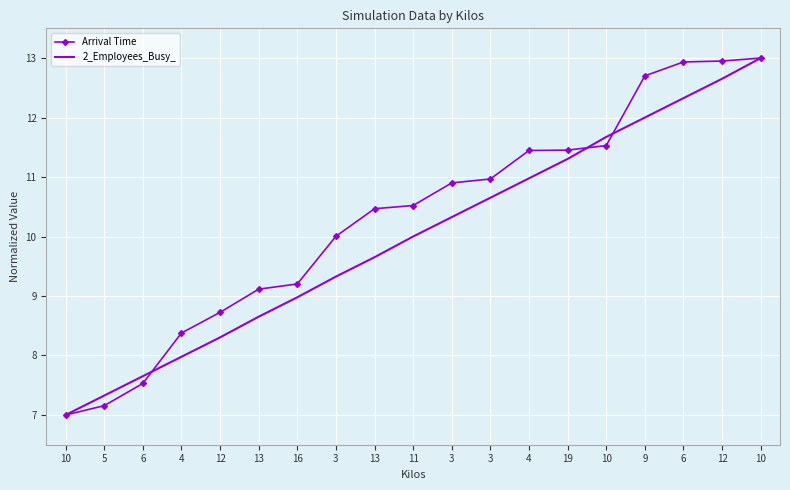

What is the difference between the second highest and minimum values in the 2_Employees_Busy_ series?

5.7